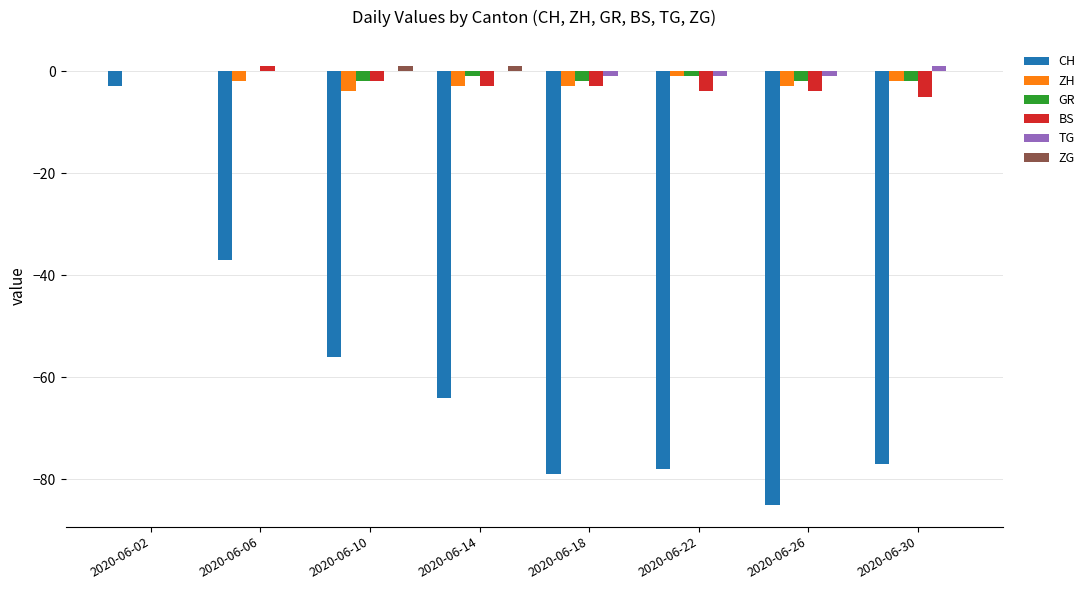

What is the sum of all BS values?

-20